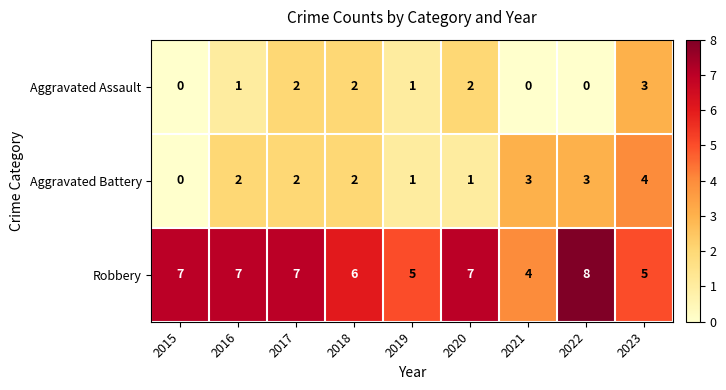

What is the total value across all series at 2021?

7